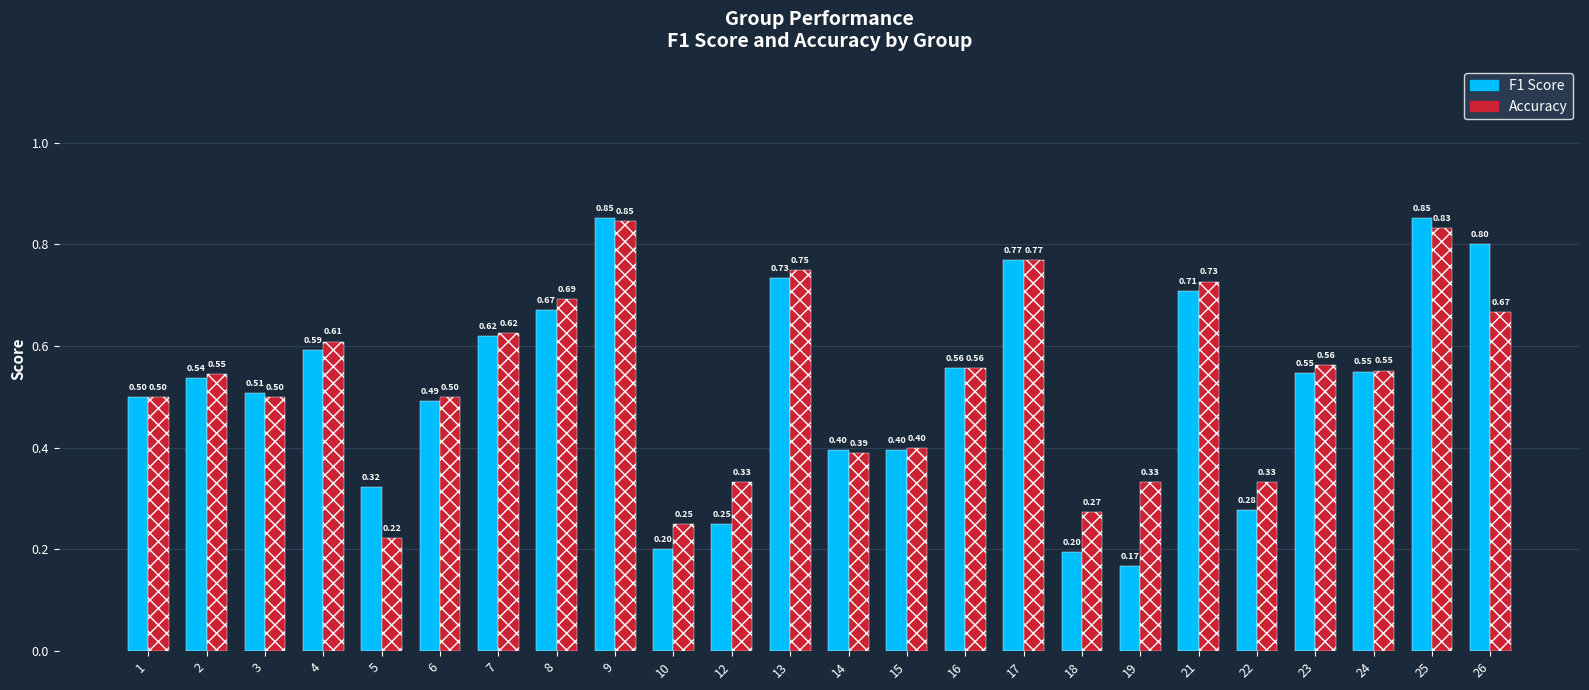

At 6, list the series in order from largest to smallest.

Accuracy, F1 Score